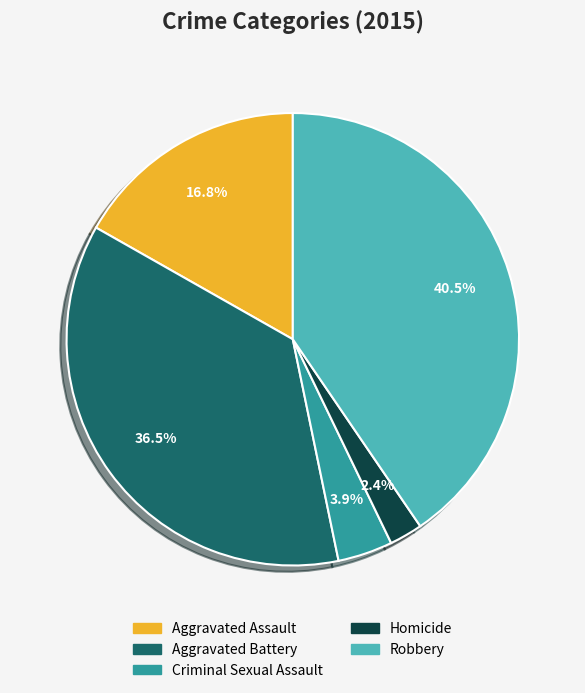

Between Aggravated Battery and Criminal Sexual Assault, which is larger?

Aggravated Battery